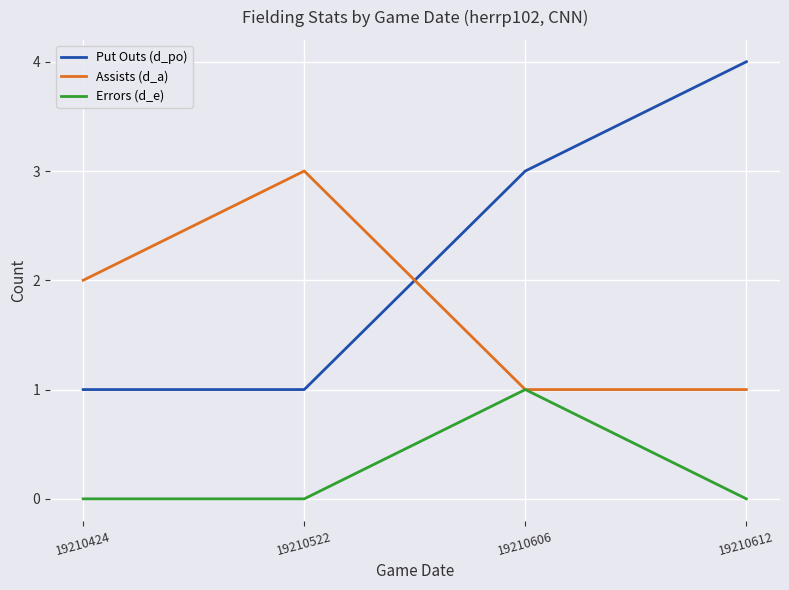

Is it true that Assists (d_a) equals 3 at 19210522?

True